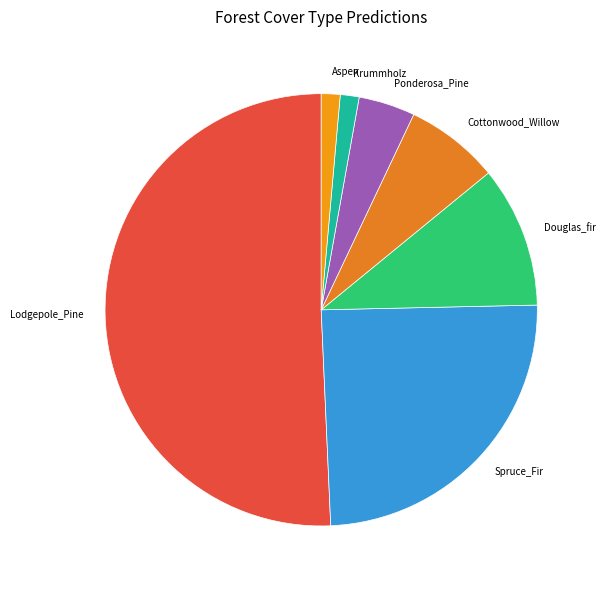

Count the number of slices in the pie.

7